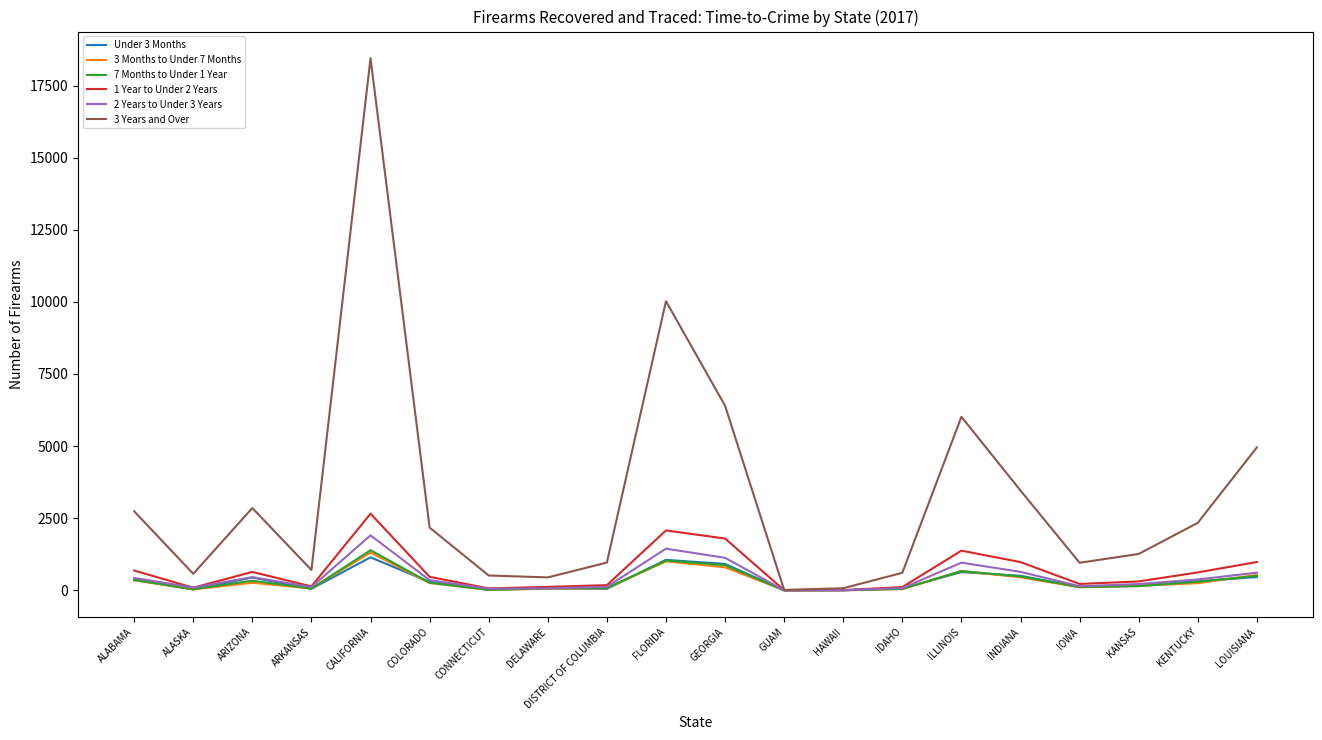

At how many categories does at least one series exceed 17221?

1